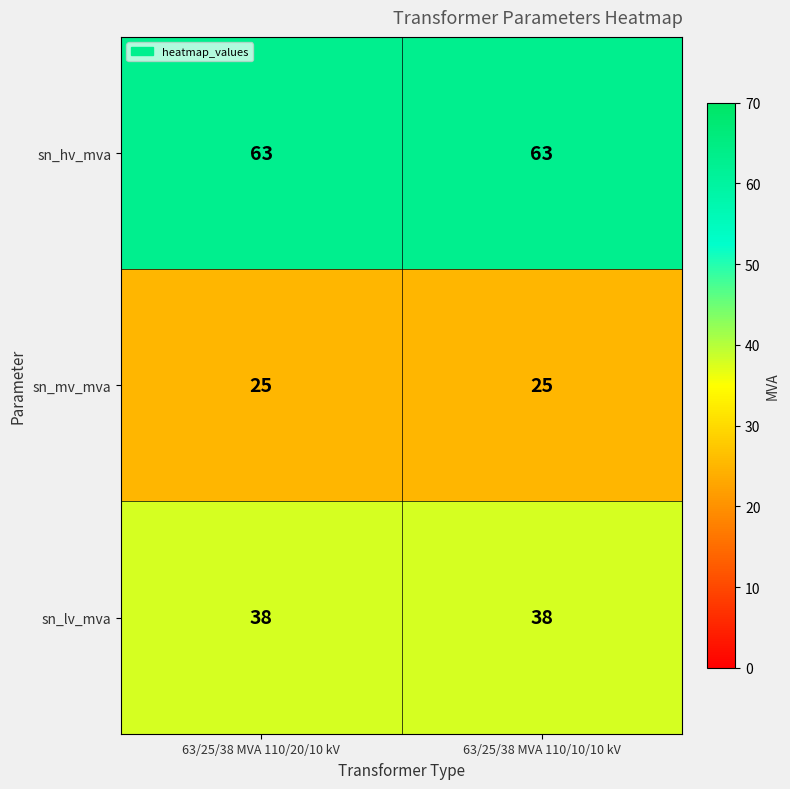

What is the minimum value shown in the chart?

25